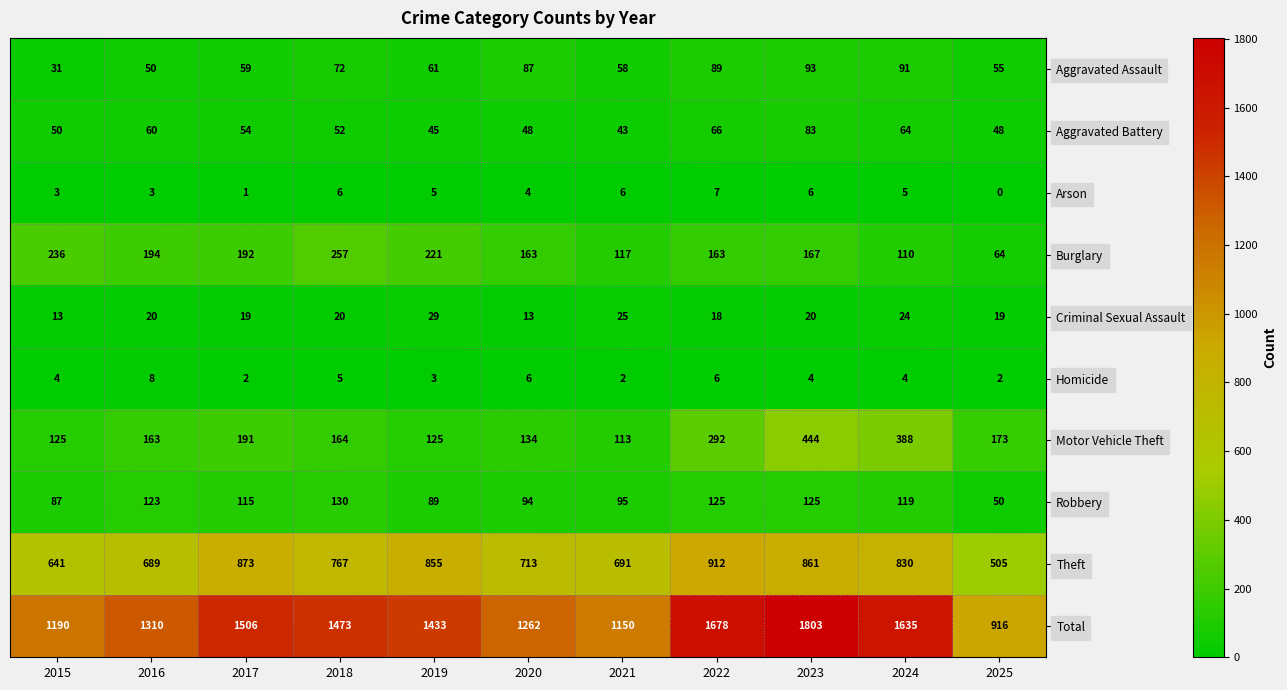

What is the sum of all Aggravated Battery values?

613